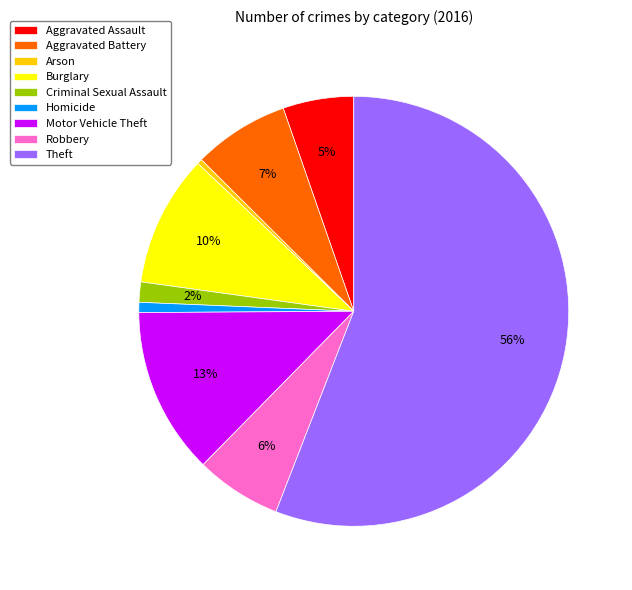

Is Theft the majority of the pie?

Yes